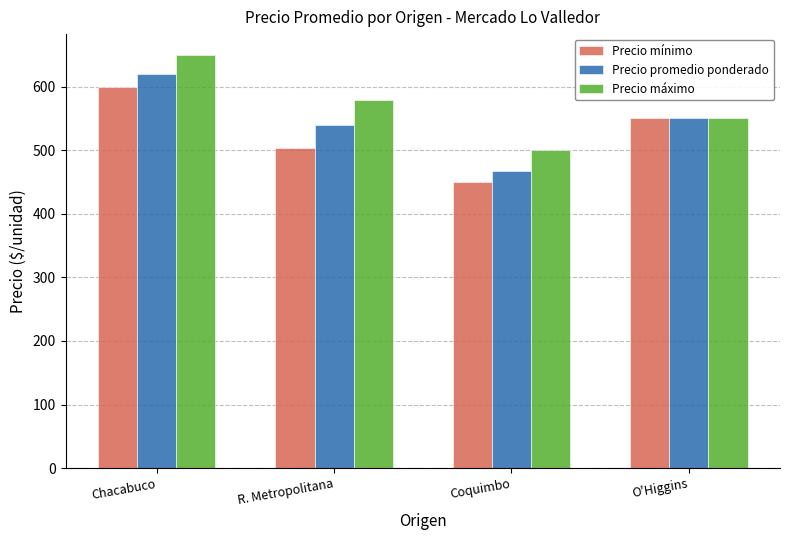

What is the difference between the second highest and minimum values in the Precio máximo series?

78.1